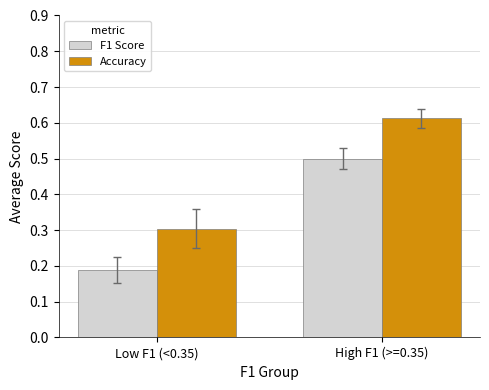

Rank the series at Low F1 (<0.35) from highest to lowest value.

Accuracy, F1 Score